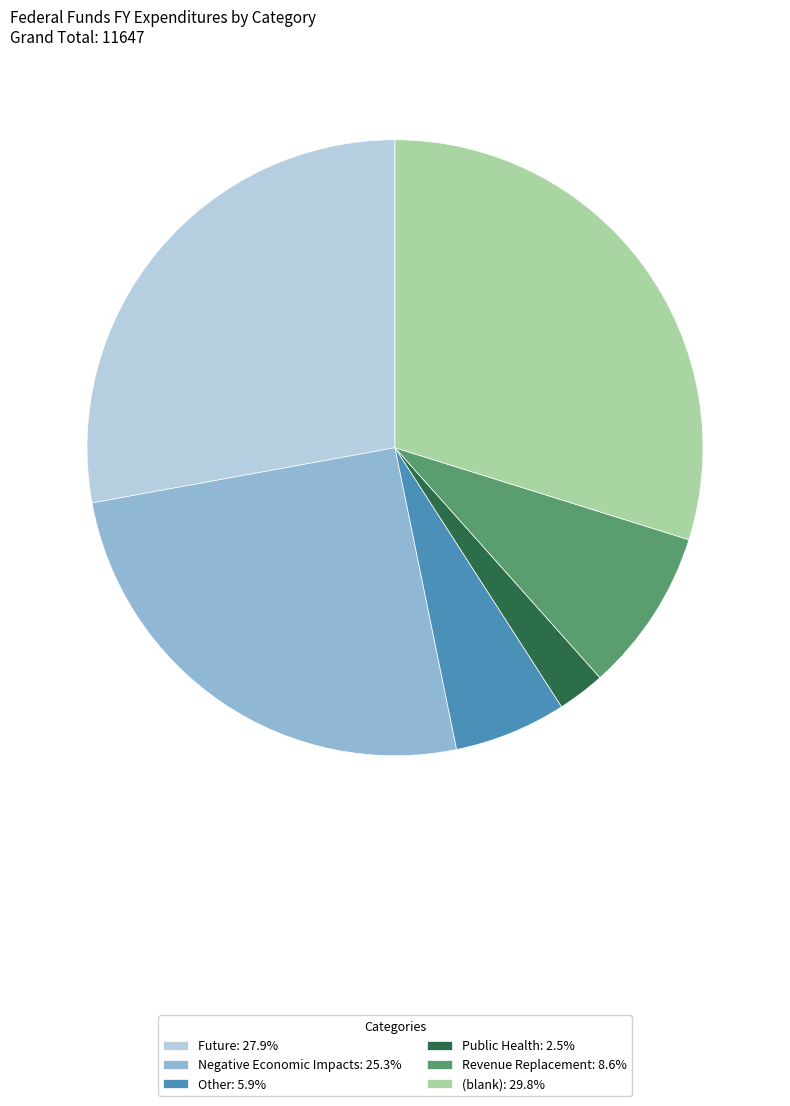

Do Other: 5.9% and Revenue Replacement: 8.6% together represent more than half of the pie?

No